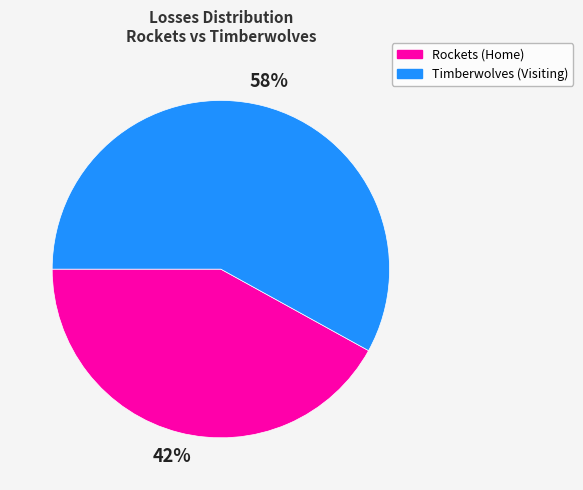

To the nearest percent, what is the difference between the largest and smallest slice percentages?

16%